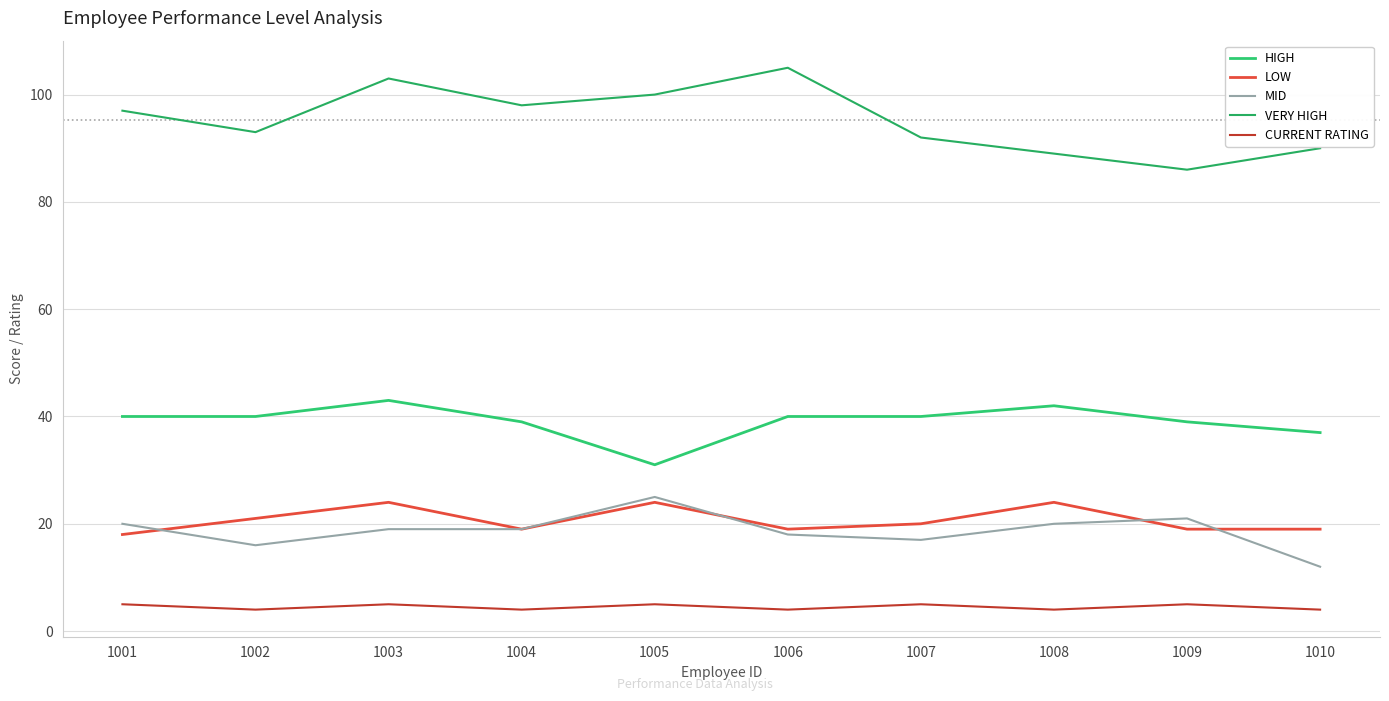

At which label is VERY HIGH closest to 95?

1001